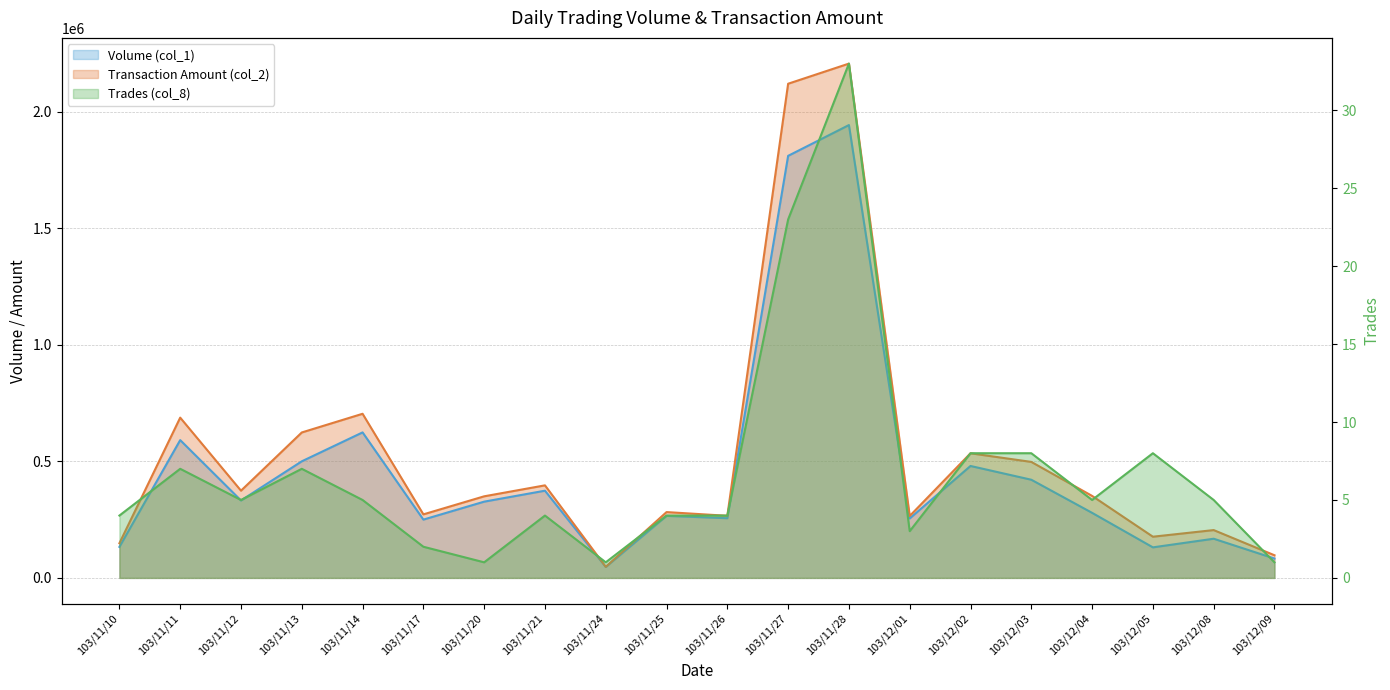

What is the difference between the maximum and minimum values in the Transaction Amount (col_2) series?

2158120